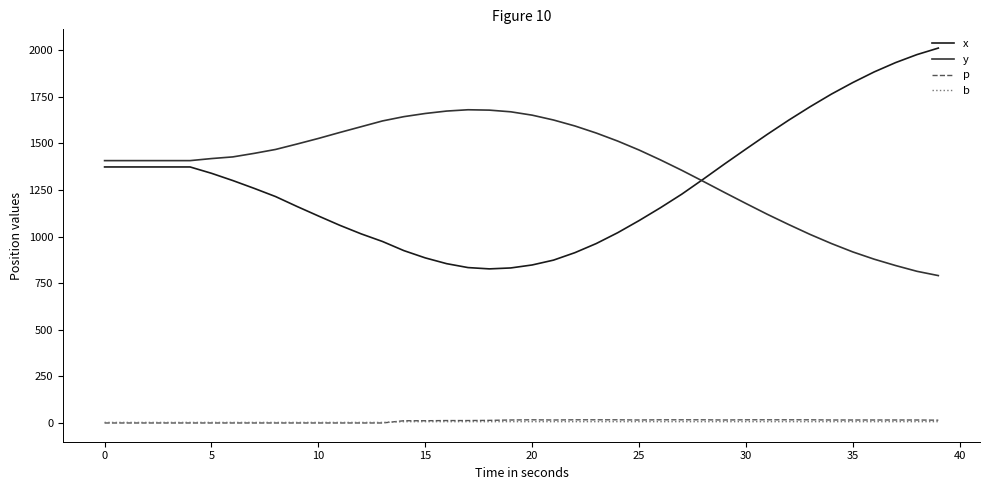

Which series has the largest total across all categories?

y